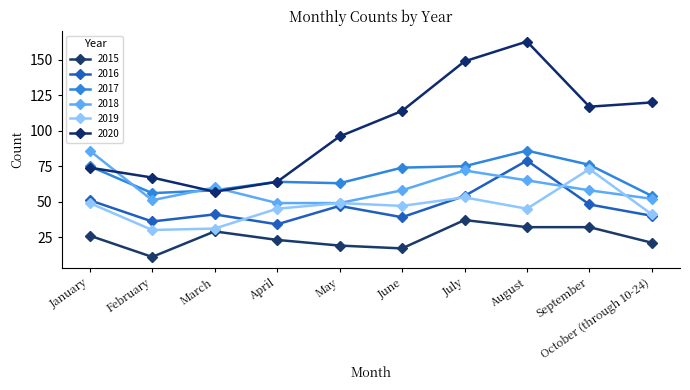

True or false: 2019 and 2017 cross at least once.

False